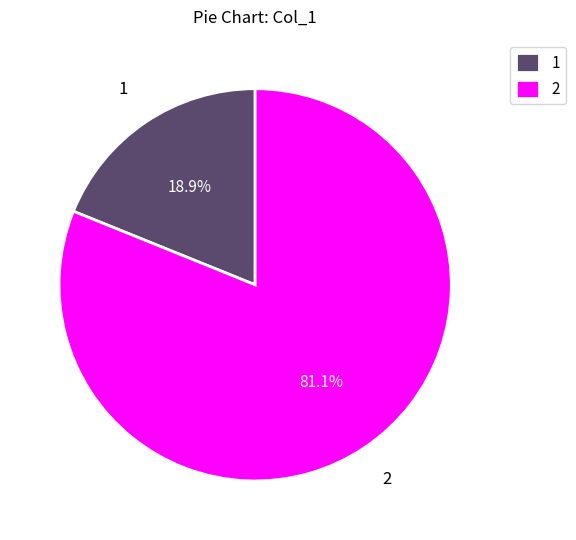

Which slice represents more than half of the pie?

2